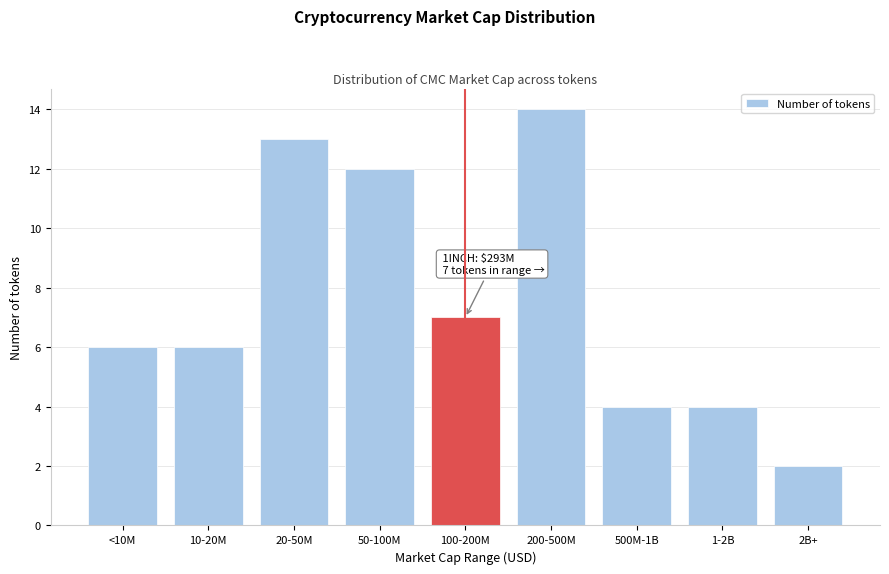

Reading right to left, what are all the values shown in this chart?

2	4	4	14	7	12	13	6	6